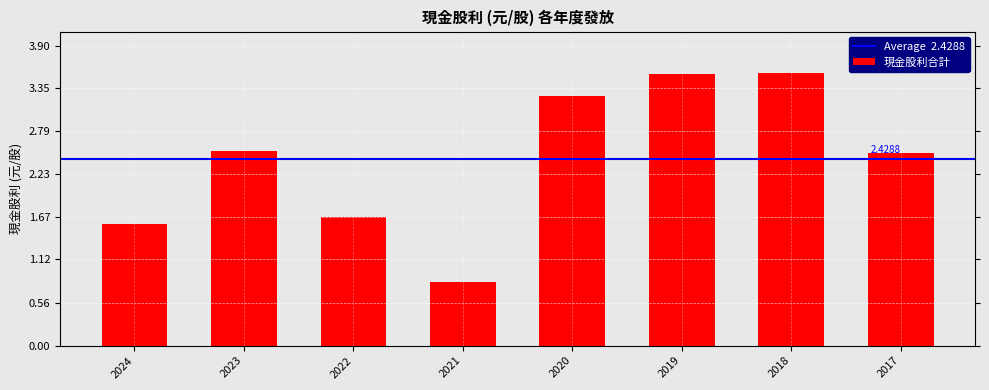

Where is the data nearest to the value 2?

2022